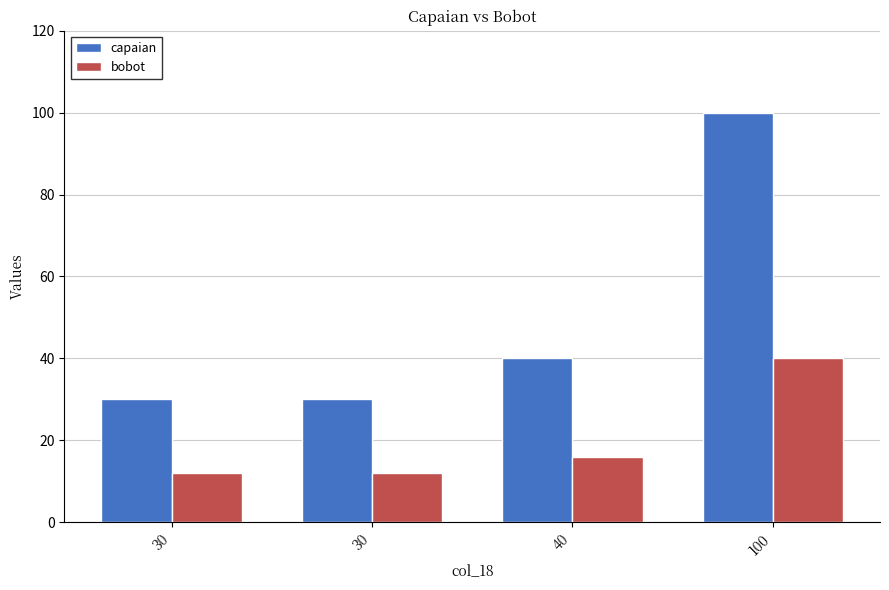

List the labels in order of bobot value, smallest first.

30, 30, 40, 100